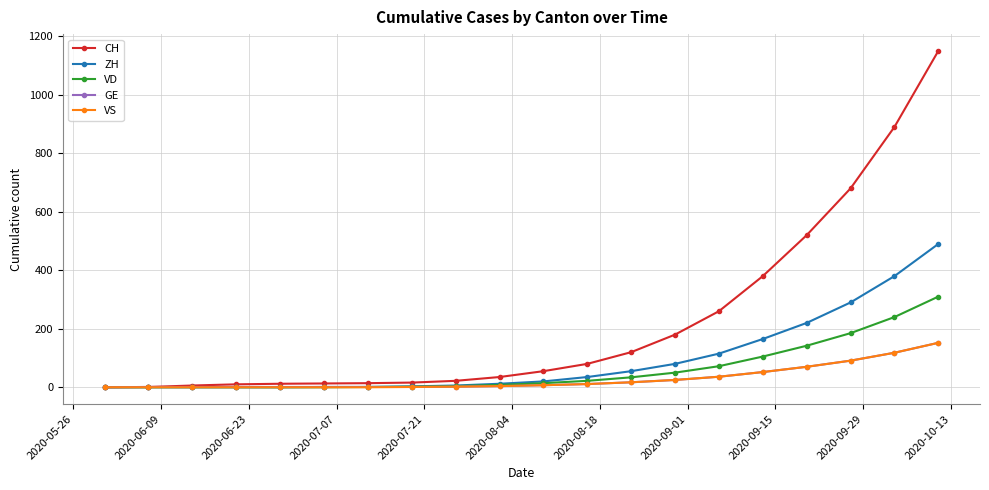

How many data points in VD are less than 14?

10